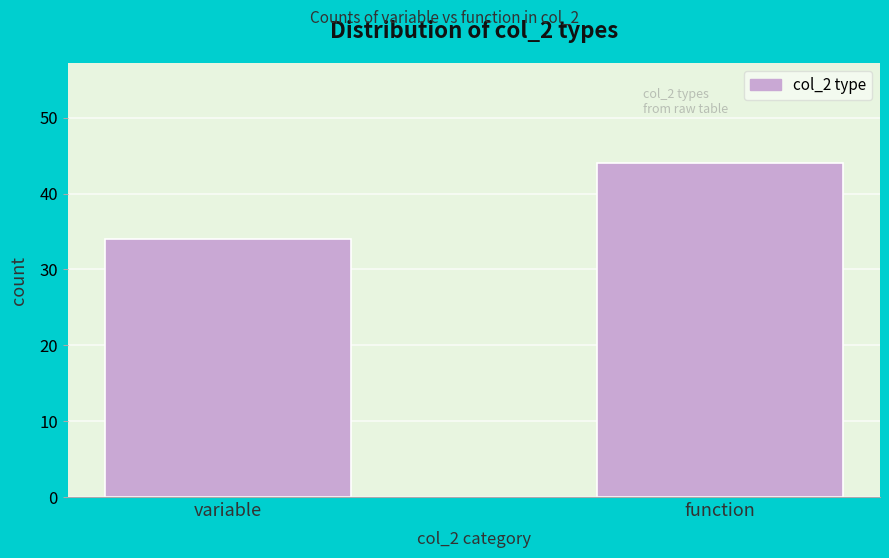

Reading right to left, extract all data points from this chart.

44	34